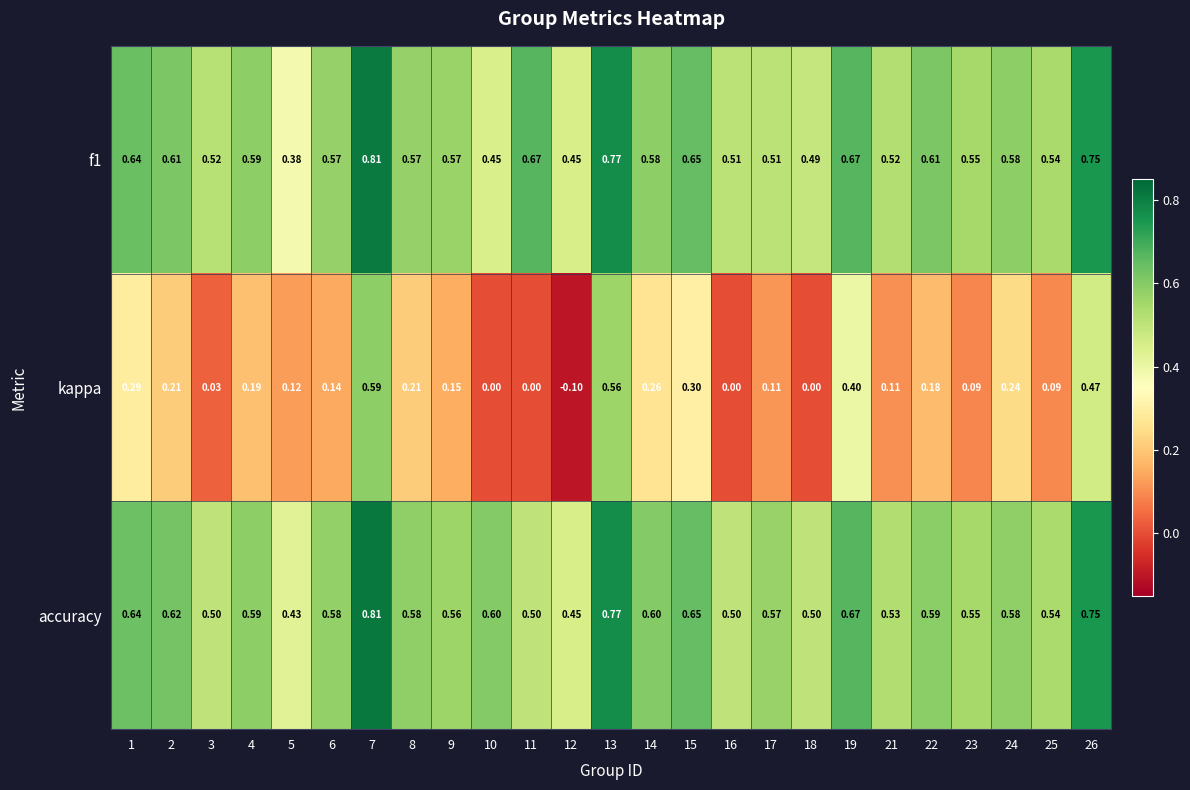

Is the value of accuracy at 18 greater than the value of f1 at 3?

No